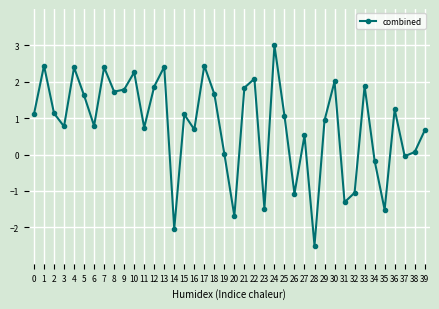

What is the average value?

0.8